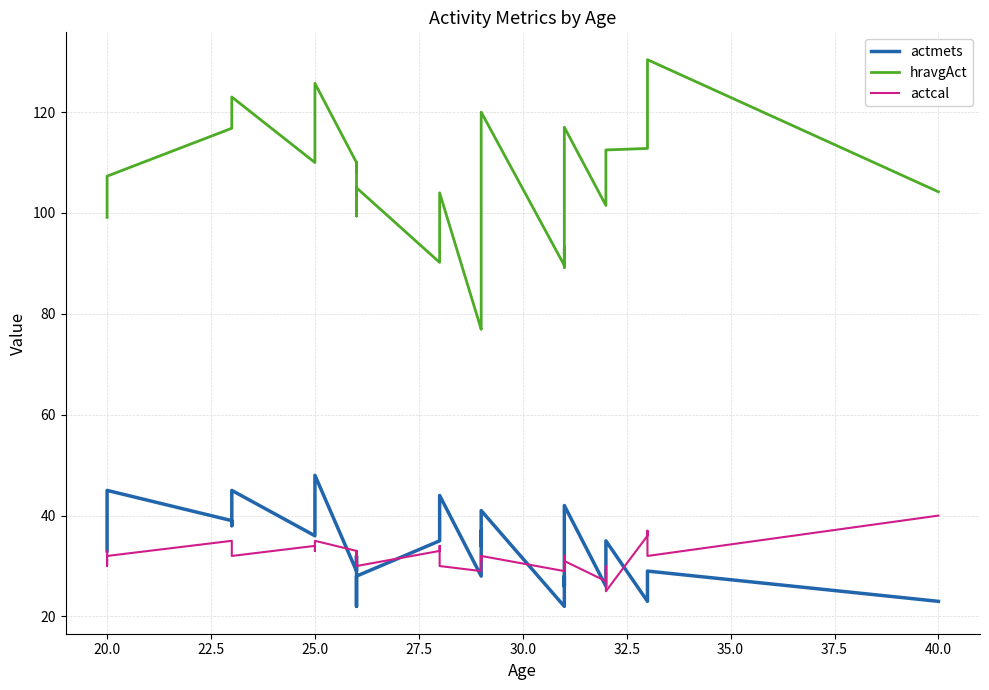

How many values in the actcal series exceed 32?

15